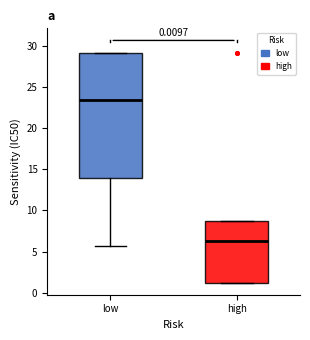

Reading left to right, transcribe this box plot: for each box, give where its median line is, the range the box spans, and where its two whiskers end, as read against the y-axis. The values are not printed on the chart, so give them approximately, as read against the axis.

low: median 23.5, box 14.0 to 29.0, whiskers 5.5 to 29.0
high: median 6.5, box 1.0 to 8.5, whiskers 1.0 to 8.5